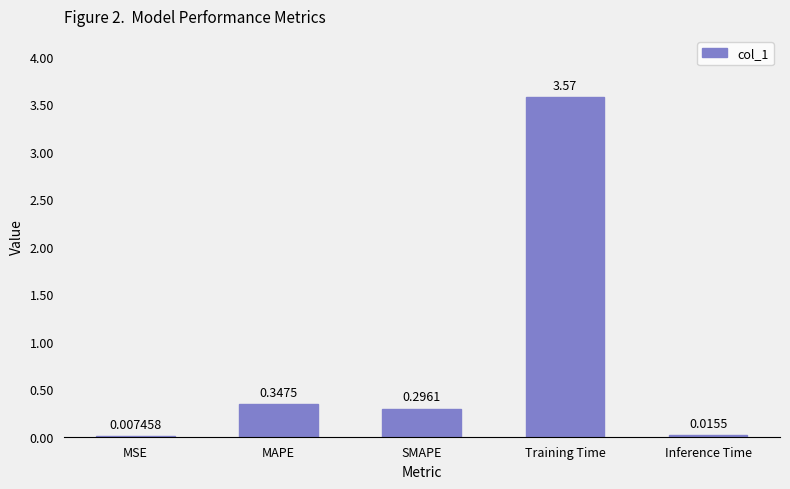

What is the sum of all values?

4.2